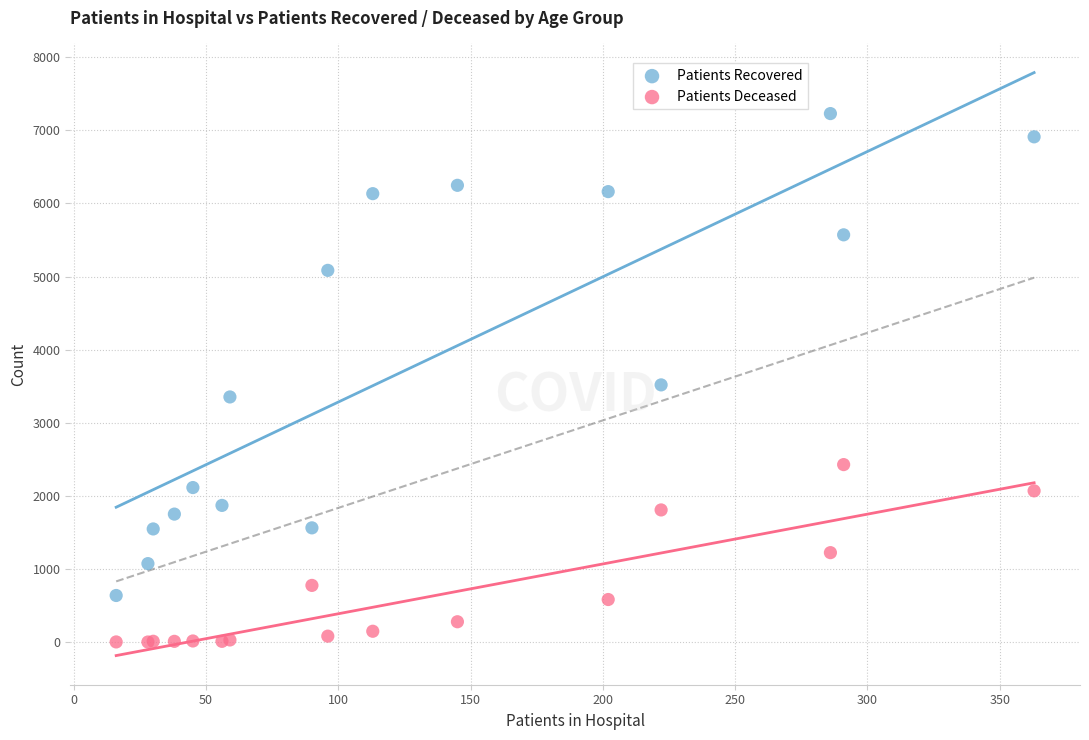

Which series has the largest Y range (max minus min)?

Patients Recovered